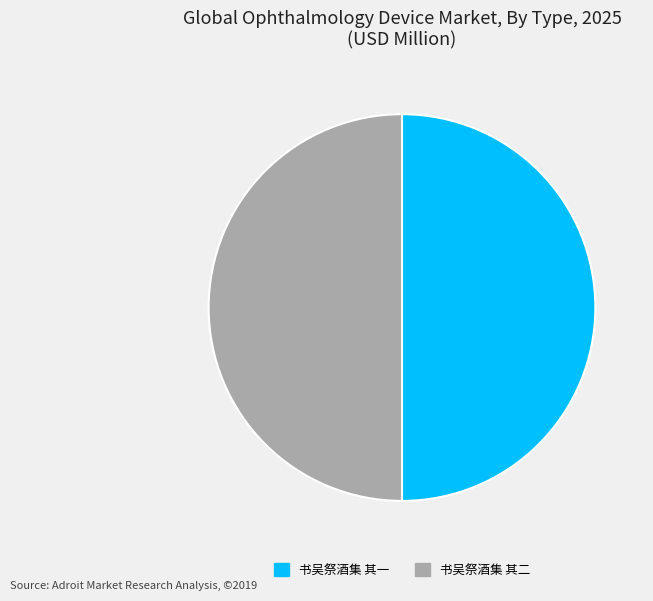

How many segments does this pie chart have?

2